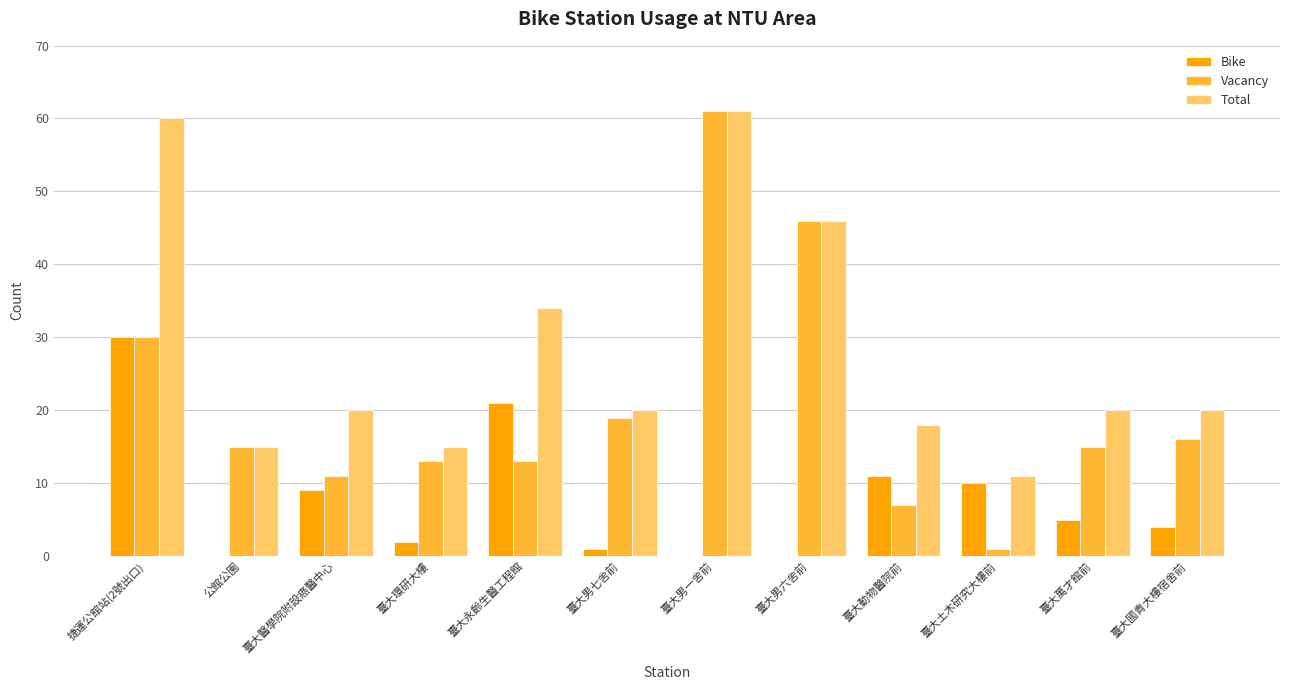

What is the approximate value of Total at 臺大男一舍前?

61